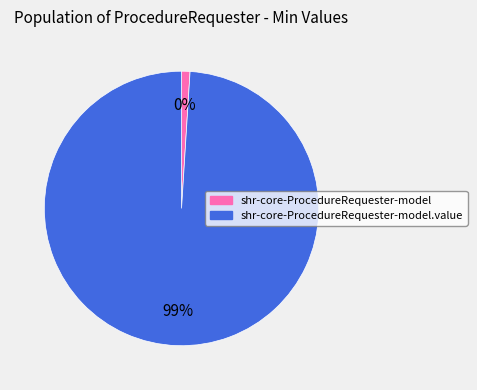

Rank the categories by value from highest to lowest.

shr-core-ProcedureRequester-model.value, shr-core-ProcedureRequester-model